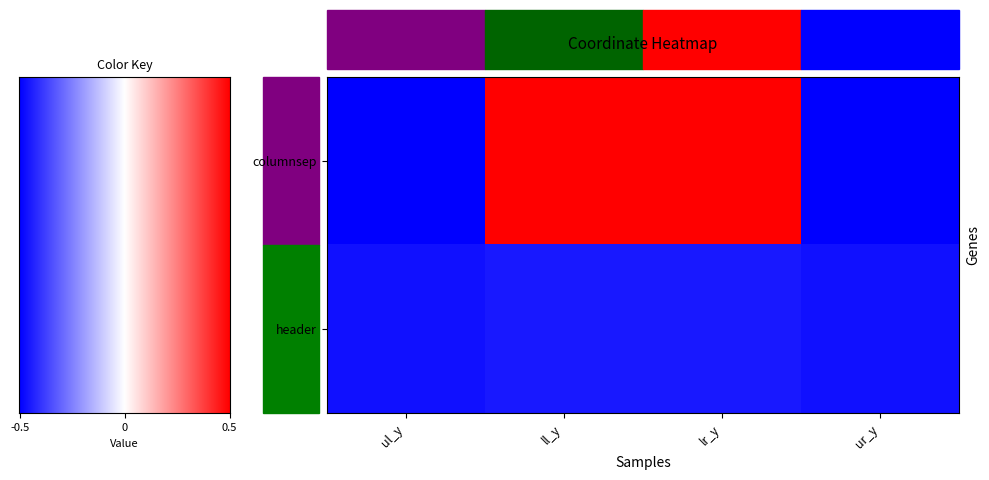

At which category does the chart reach its peak across all series?

ll_y